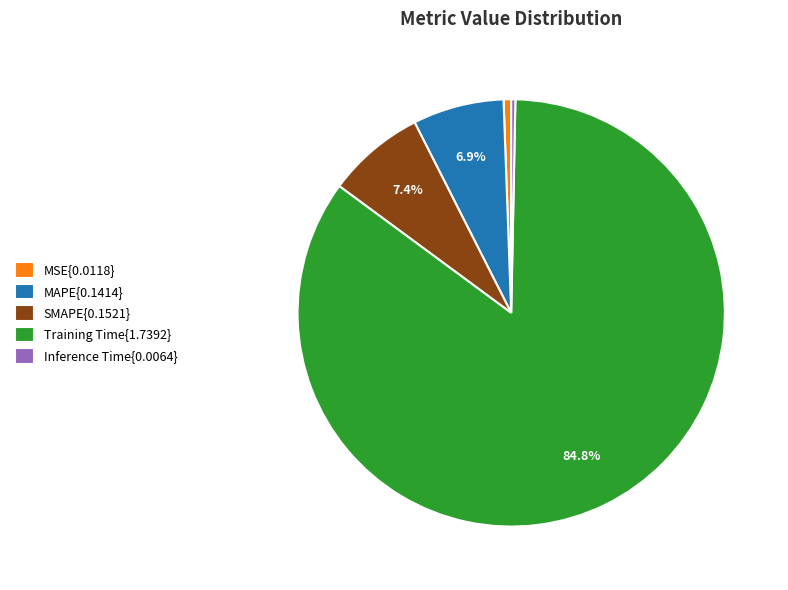

Between Inference Time{0.0064} and MAPE{0.1414}, which is larger?

MAPE{0.1414}